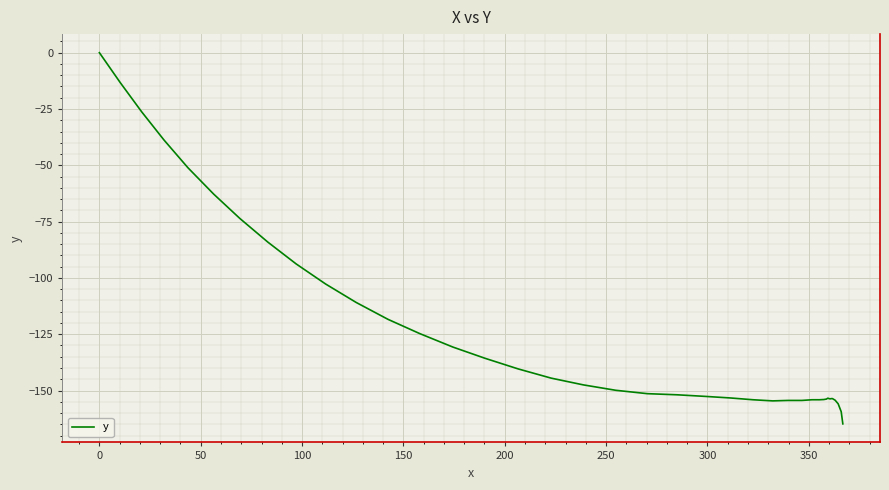

What is the difference between the maximum and minimum values?

164.8